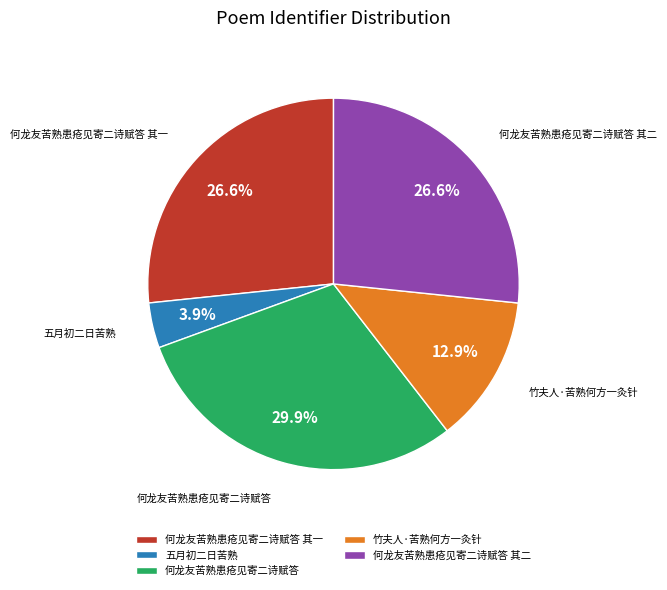

Which category has the smallest portion of the pie?

五月初二日苦熟